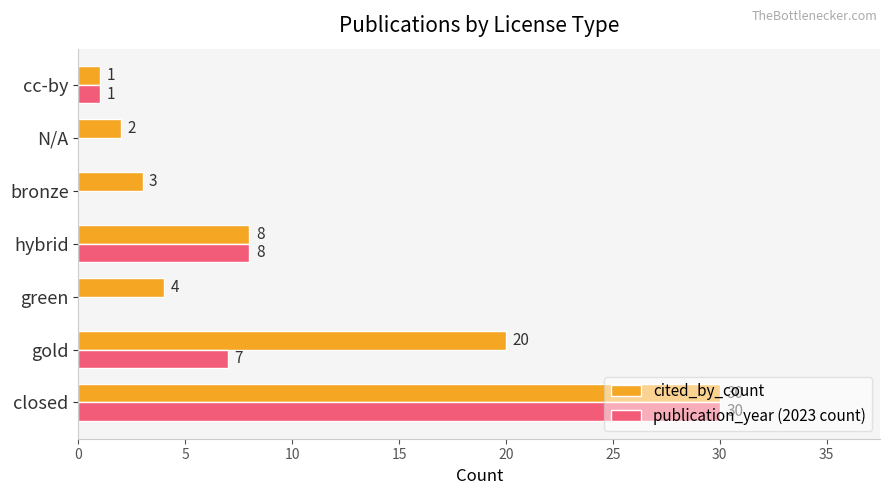

What is the sum of all publication_year (2023 count) values?

46